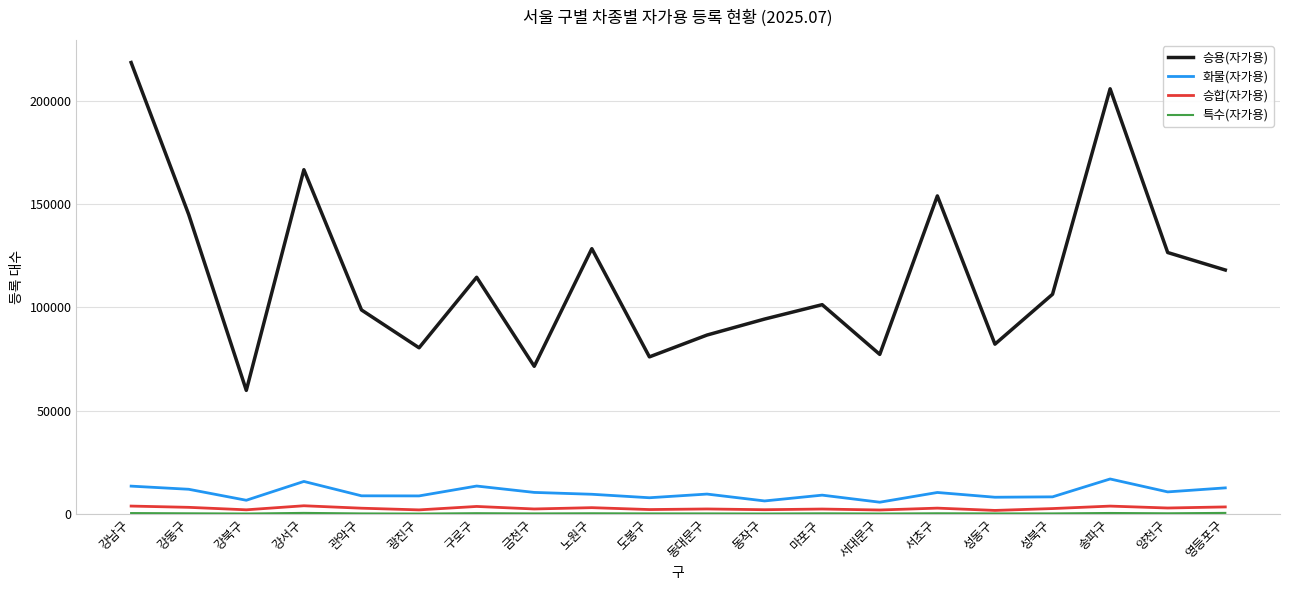

How many distinct data groups are displayed?

4